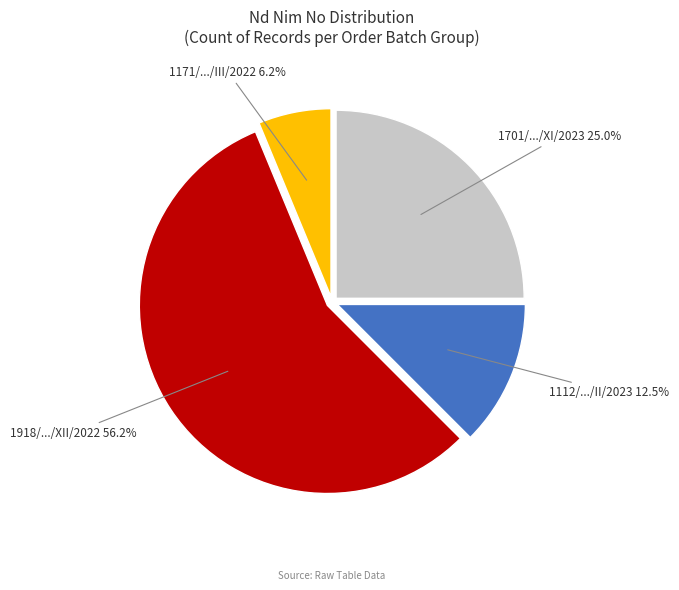

What is the total percentage of 1171/.../III/2022 and 1918/.../XII/2022?

62.5%